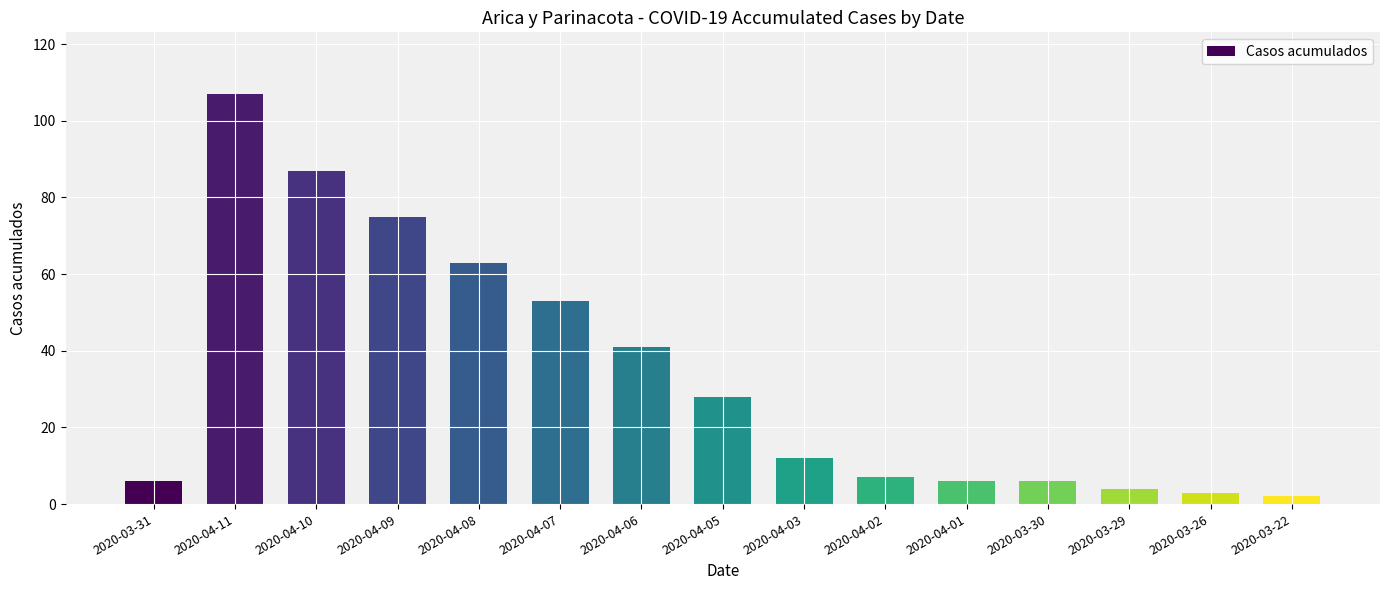

Approximately how many times larger is the value at 2020-03-31 compared to 2020-03-29?

1.5